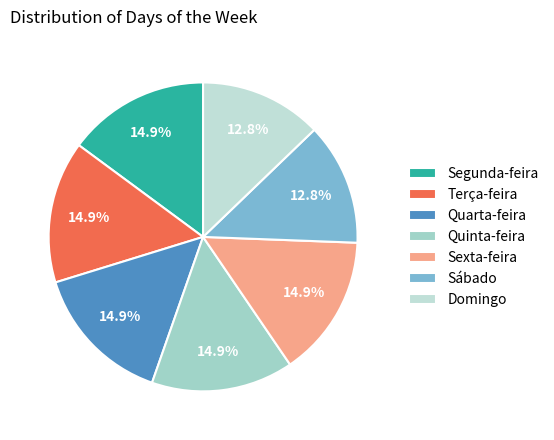

Does Sexta-feira represent more than half of the total?

No